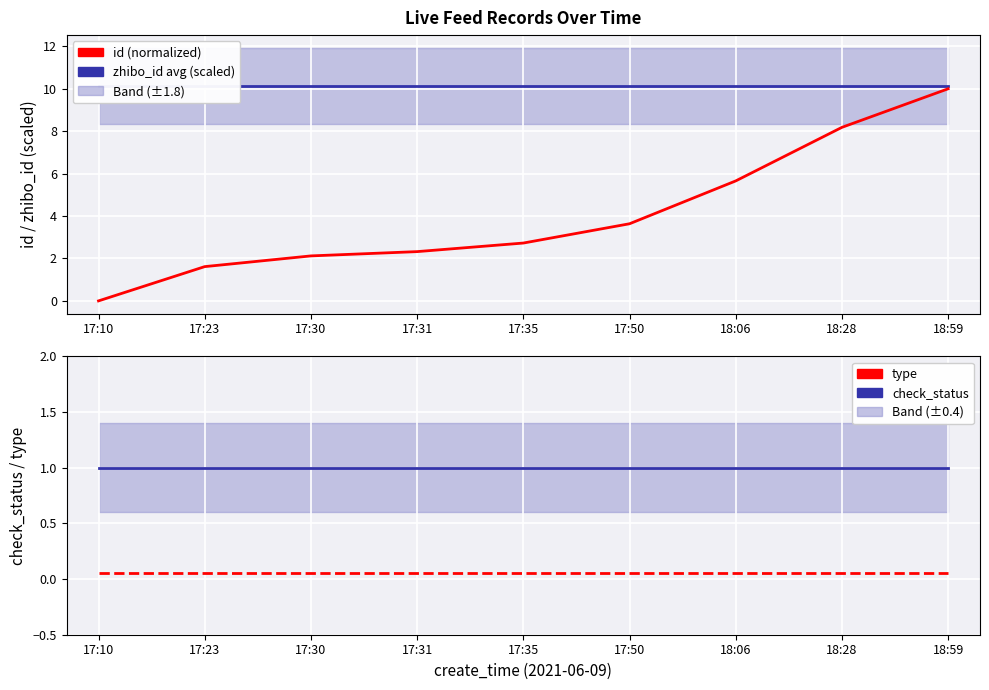

Which series has the largest total across all categories?

zhibo_id avg (scaled)